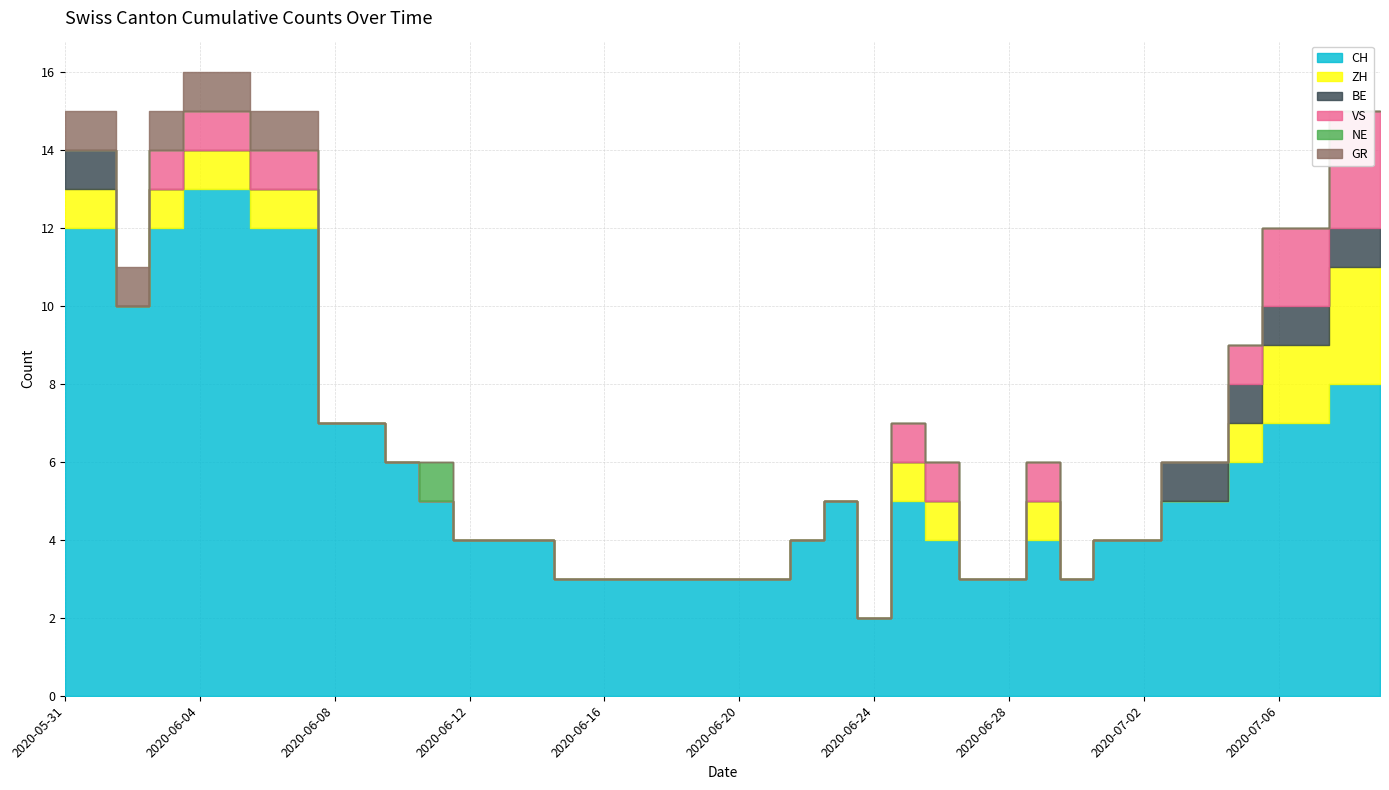

Reading left to right, list all the values displayed in this chart.

CH: 12	12	10	12	13	13	12	12	7	7	6	5	4	4	4	3	3	3	3	3	3	3	4	5	2	5	4	3	3	4	3	4	4	5	5	6	7	7	8	8
ZH: 1	1	0	1	1	1	1	1	0	0	0	0	0	0	0	0	0	0	0	0	0	0	0	0	0	1	1	0	0	1	0	0	0	0	0	1	2	2	3	3
BE: 1	1	0	0	0	0	0	0	0	0	0	0	0	0	0	0	0	0	0	0	0	0	0	0	0	0	0	0	0	0	0	0	0	1	1	1	1	1	1	1
VS: 0	0	0	1	1	1	1	1	0	0	0	0	0	0	0	0	0	0	0	0	0	0	0	0	0	1	1	0	0	1	0	0	0	0	0	1	2	2	3	3
NE: 0	0	0	0	0	0	0	0	0	0	0	1	0	0	0	0	0	0	0	0	0	0	0	0	0	0	0	0	0	0	0	0	0	0	0	0	0	0	0	0
GR: 1	1	1	1	1	1	1	1	0	0	0	0	0	0	0	0	0	0	0	0	0	0	0	0	0	0	0	0	0	0	0	0	0	0	0	0	0	0	0	0